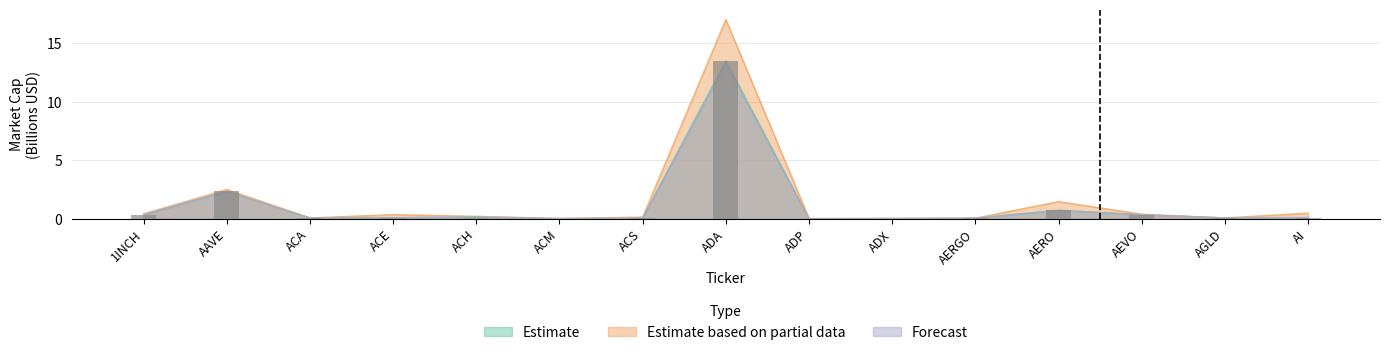

Reading left to right, what are all the values shown in this chart?

Estimate: 1INCH=0.4	AAVE=2.3	ACA=0.1	ACE=0.1	ACH=0.1	ACM=0.0	ACS=0.1	ADA=13.5	ADP=0.0	ADX=0.0	AERGO=0.0	AERO=0.7	AEVO=0.3	AGLD=0.1	AI=0.1
Estimate based on partial data: 1INCH=0.4	AAVE=2.5	ACA=0.1	ACE=0.4	ACH=0.2	ACM=0.0	ACS=0.1	ADA=17.0	ADP=0.0	ADX=0.0	AERGO=0.1	AERO=1.5	AEVO=0.4	AGLD=0.1	AI=0.5
Forecast: 1INCH=0.4	AAVE=2.3	ACA=0.1	ACE=0.1	ACH=0.2	ACM=0.0	ACS=0.1	ADA=13.3	ADP=0.0	ADX=0.0	AERGO=0.0	AERO=0.7	AEVO=0.3	AGLD=0.1	AI=0.1